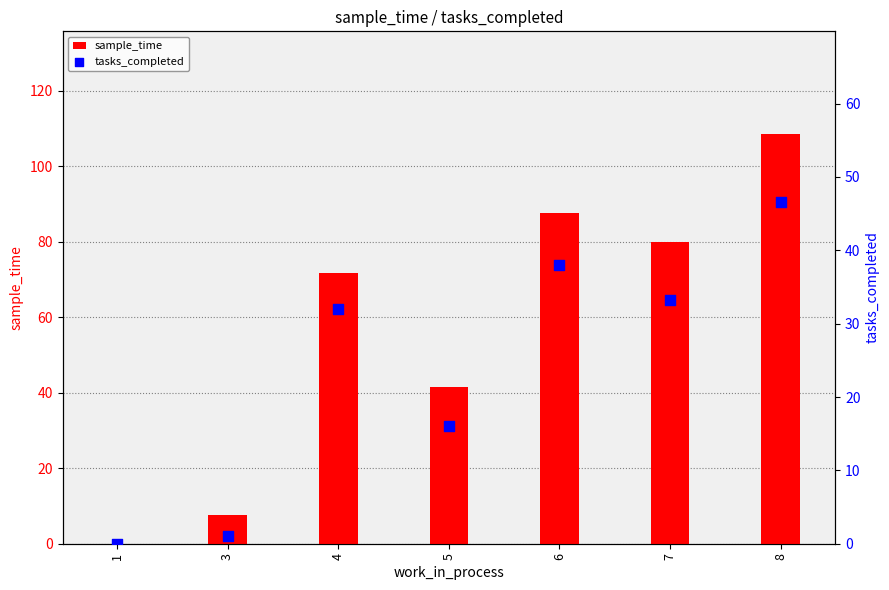

Is the value of sample_time at 8 greater than the value of tasks_completed at 3?

Yes